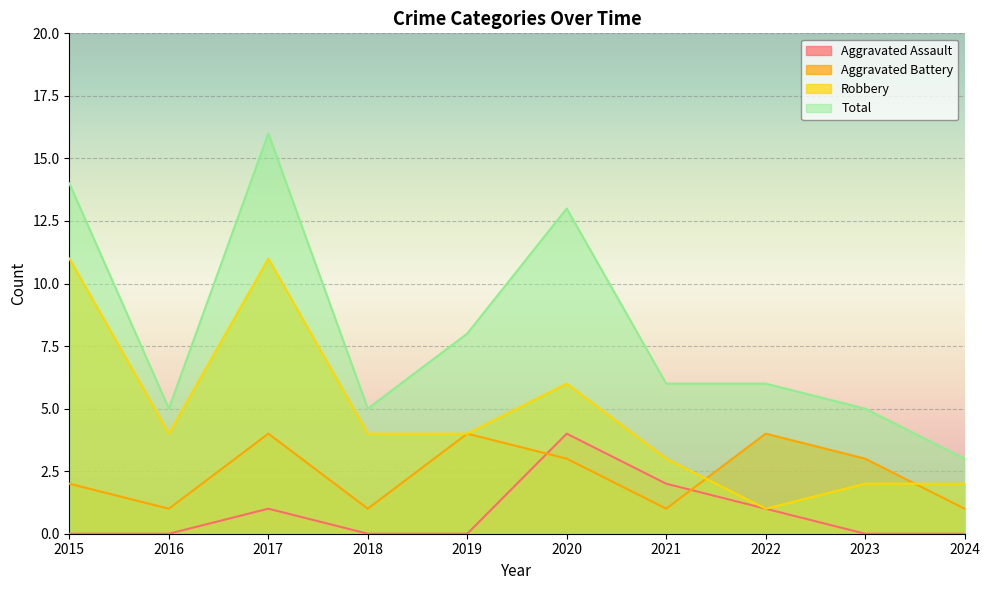

Rank the series by their maximum value, from highest to lowest.

Total, Robbery, Aggravated Assault, Aggravated Battery